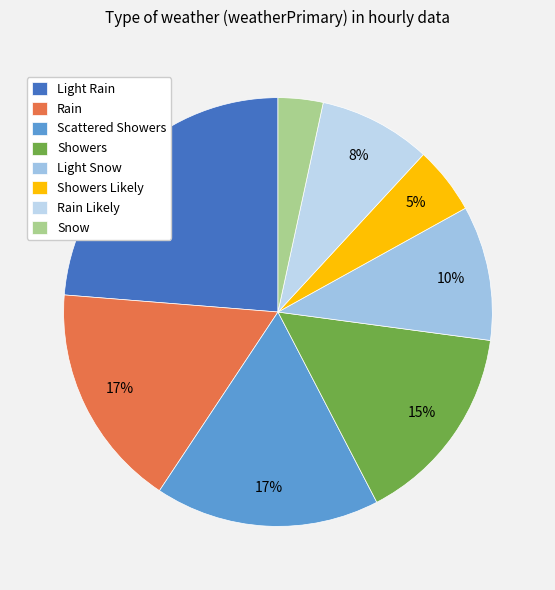

To the nearest percent, what is the average slice percentage?

12%